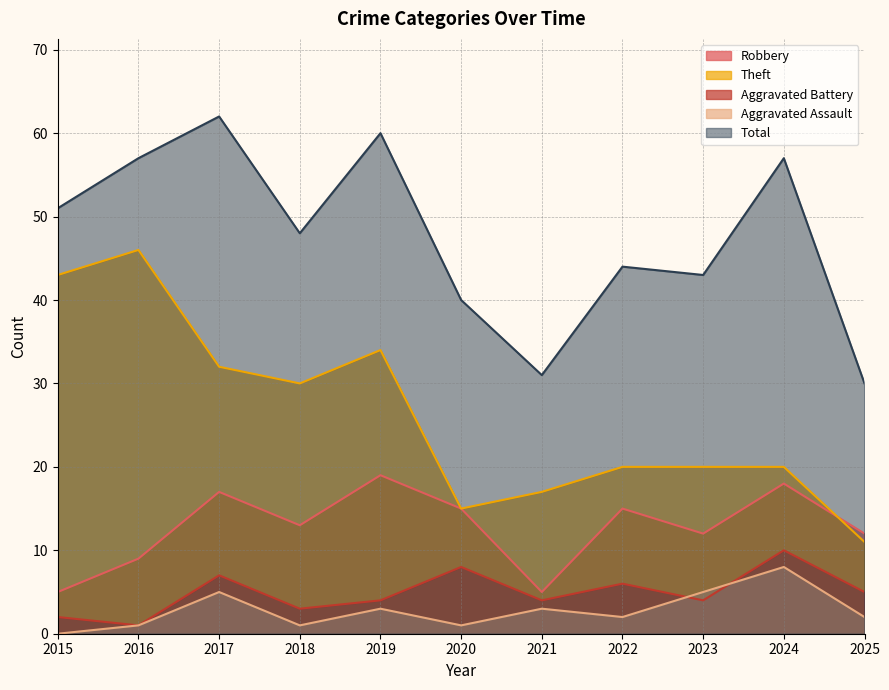

What is the value of the Robbery point at the 7th from the left?

5